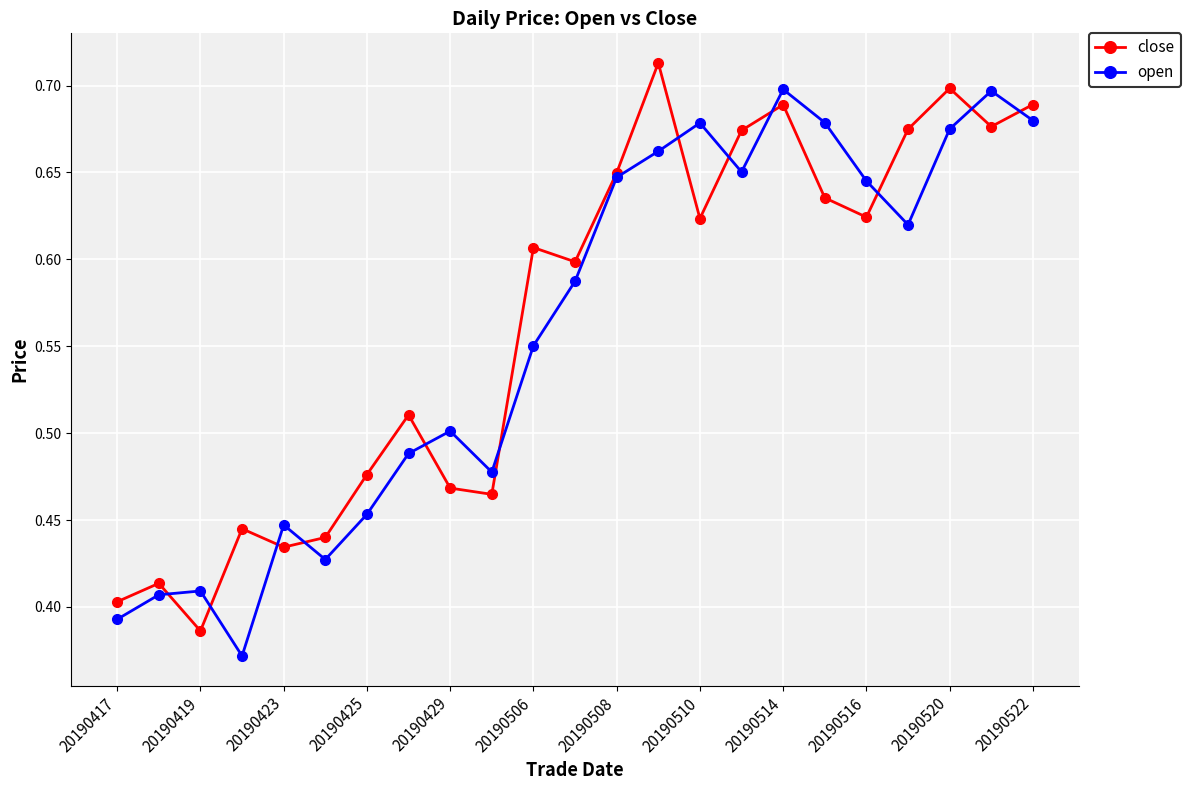

In close, how many points are lower than both neighbors (excluding endpoints)?

7